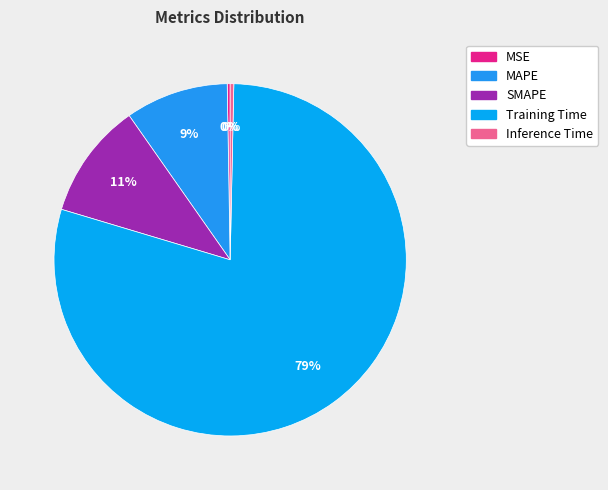

Is the sum of Training Time and Inference Time greater than half?

Yes